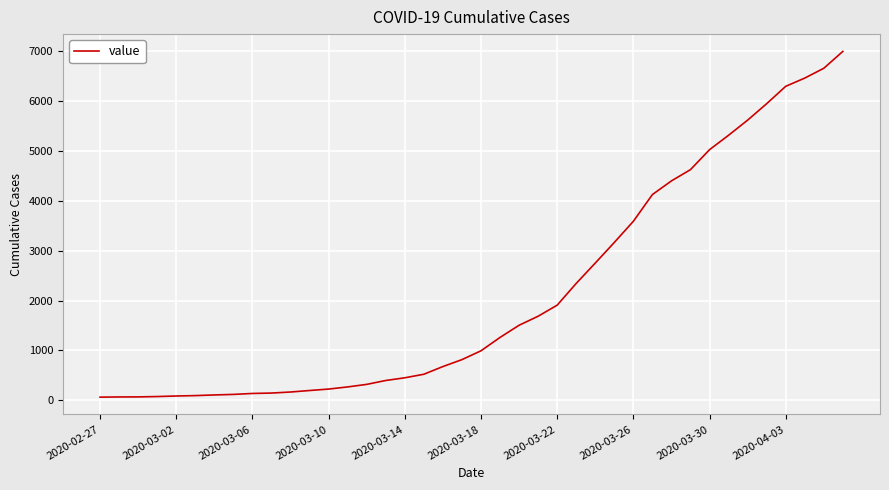

What is the maximum value shown in the chart?

6995